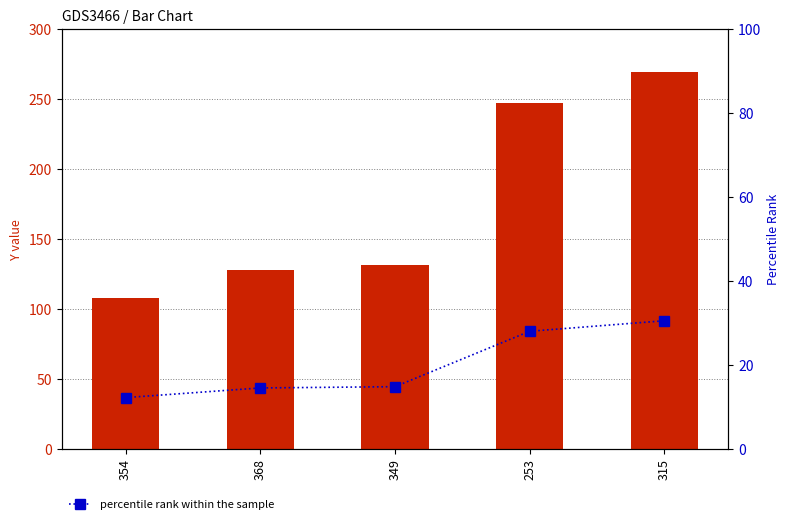

Rank the categories by percentile rank within the sample value from lowest to highest.

354, 368, 349, 253, 315